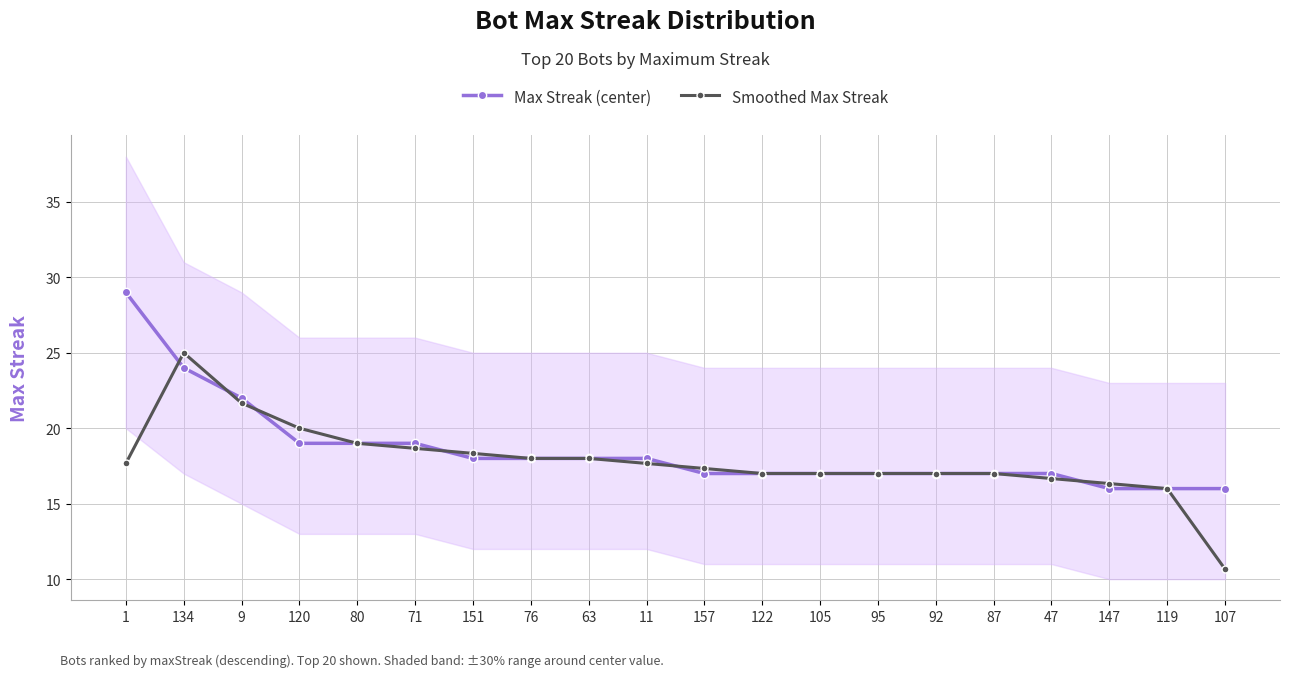

How many lines are shown in the chart?

2